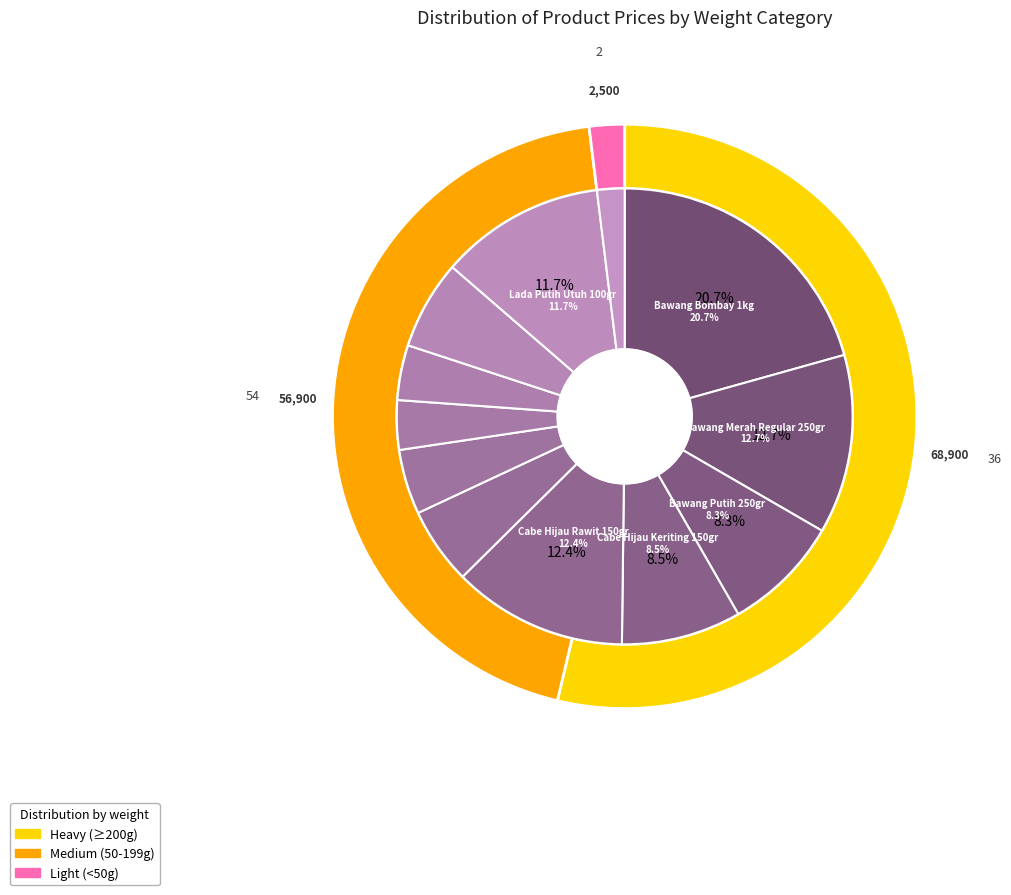

To the nearest percent, what percentage of the pie is Bawang Putih 250gr?

8%